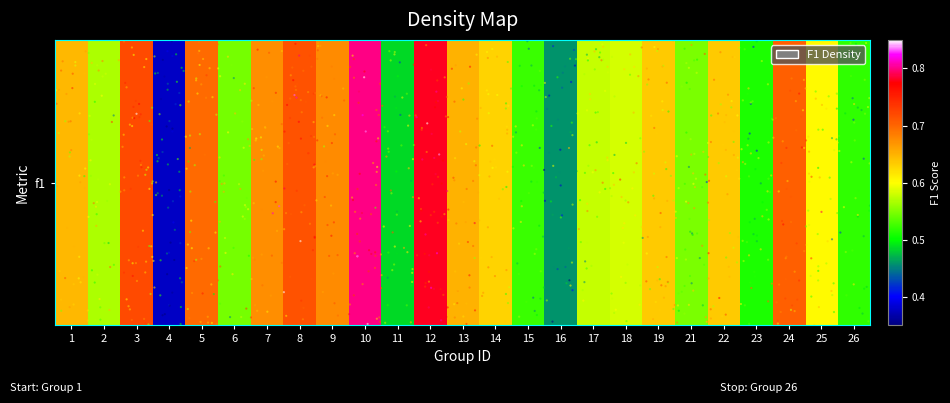

Rank the categories by value from lowest to highest.

4, 16, 11, 23, 26, 15, 6, 21, 2, 17, 18, 25, 14, 19, 22, 1, 13, 7, 9, 5, 24, 8, 3, 12, 10